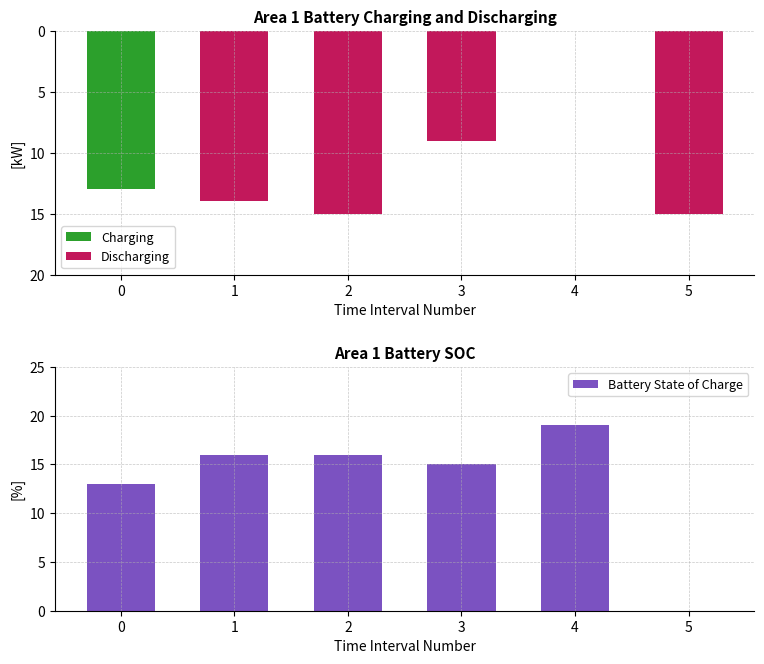

How many negative values does the Charging series have?

1